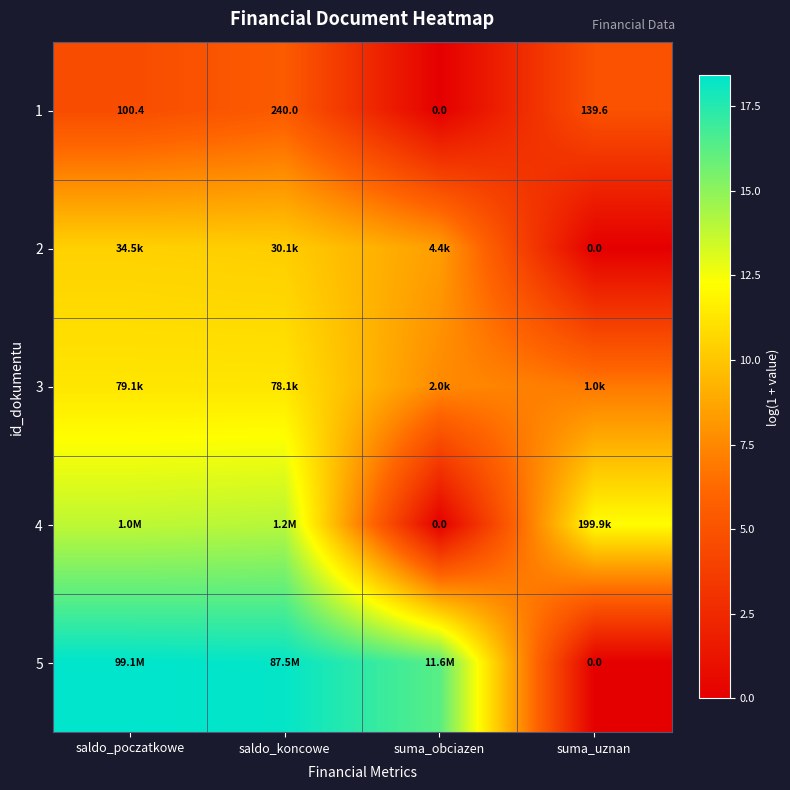

Rank the categories by 1 value from lowest to highest.

suma_obciazen, saldo_poczatkowe, suma_uznan, saldo_koncowe